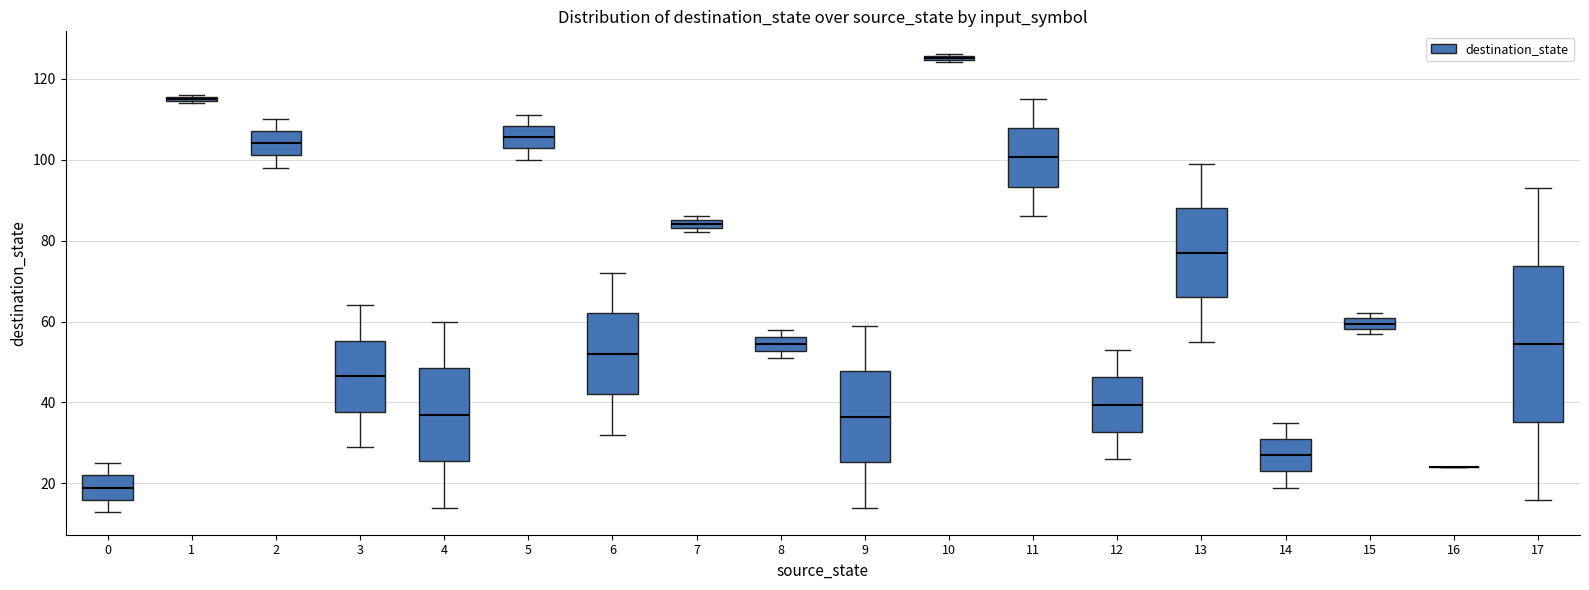

Where does the upper whisker of the box at x = 17 end on the y-axis? The values are not printed on the chart, so give them approximately, as read against the axis.

94